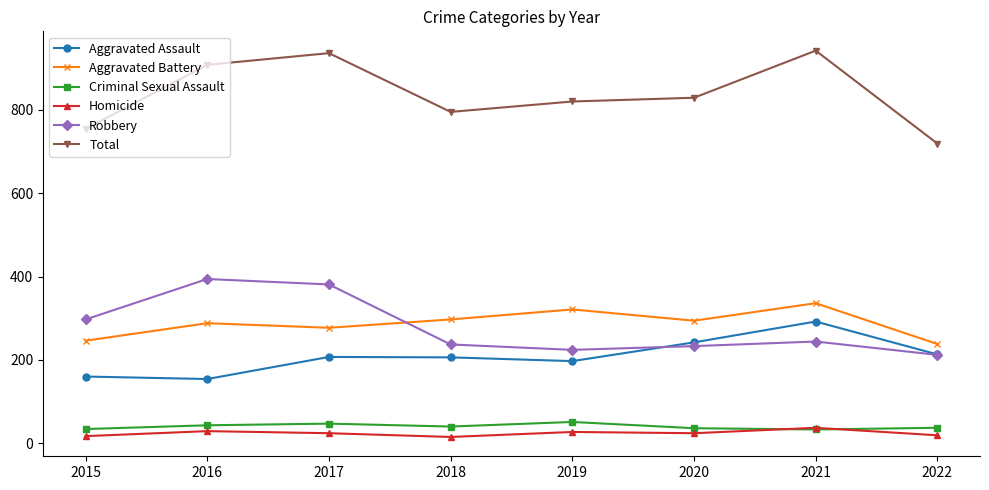

Is the value of Aggravated Assault at 2021 greater than the value of Homicide at 2015?

Yes